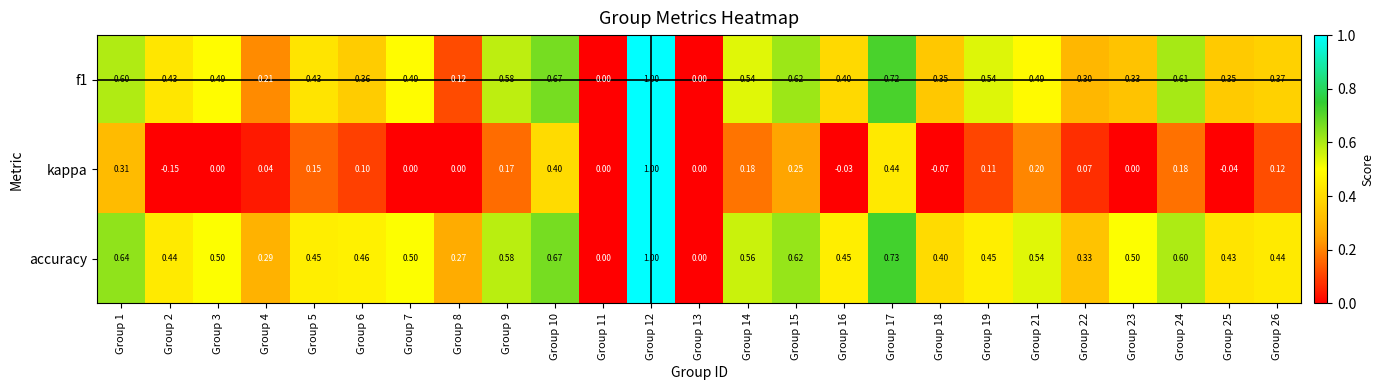

Which label corresponds to the largest value in the chart?

Group 12